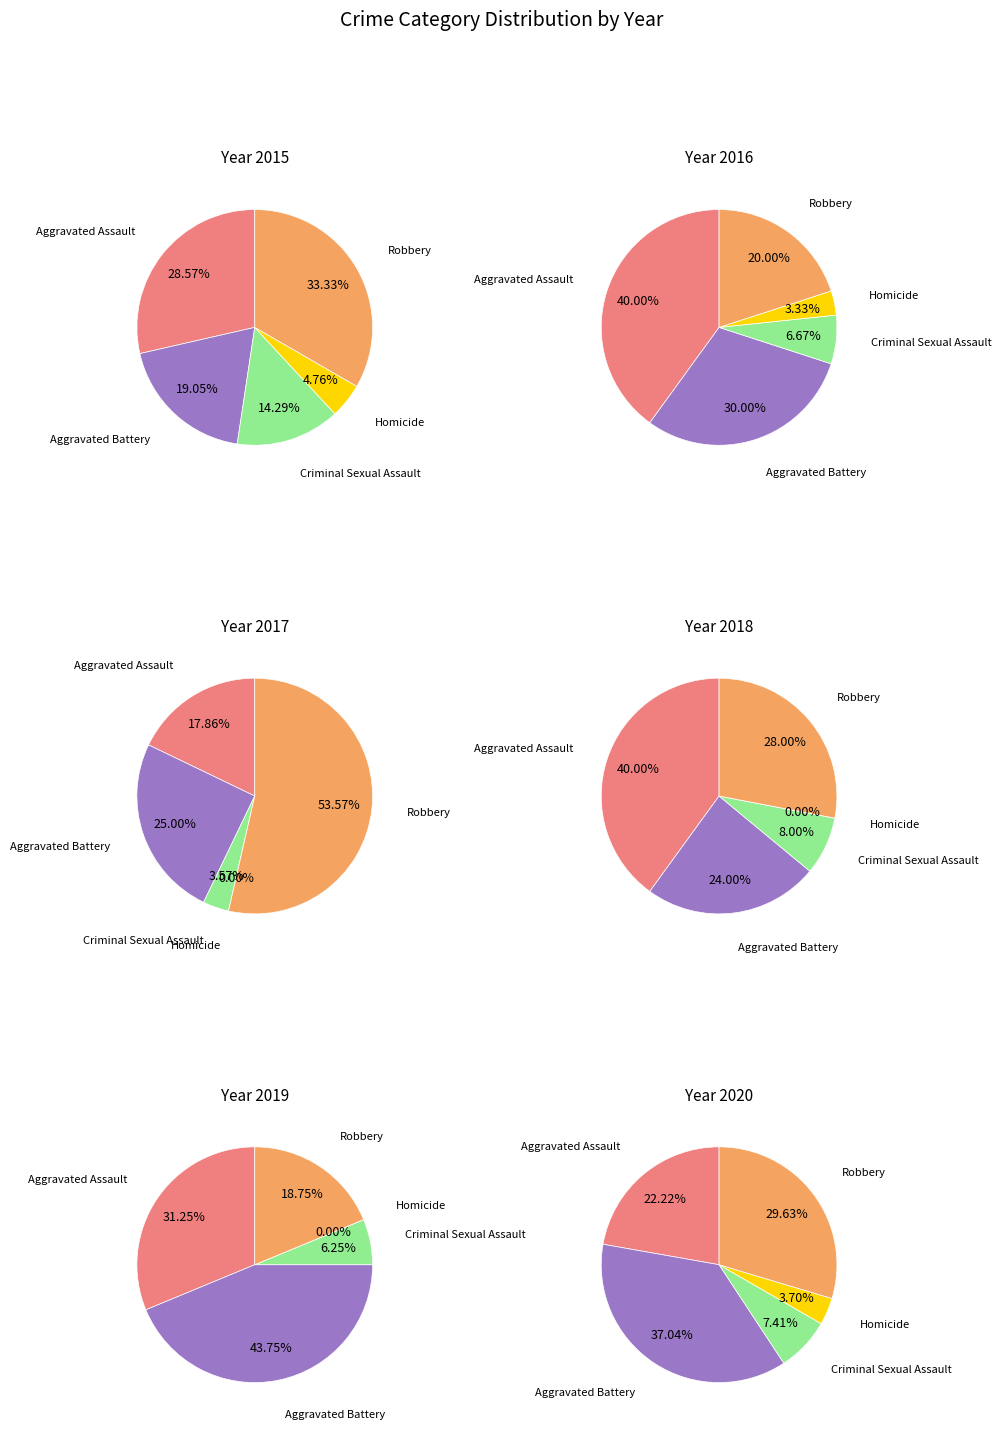

Is Aggravated Assault the majority of the pie?

No